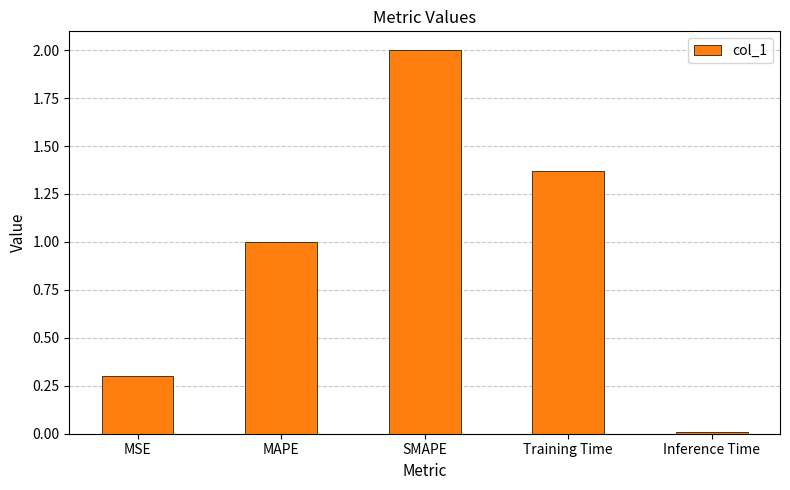

Rank the categories by value from lowest to highest.

Inference Time, MSE, MAPE, Training Time, SMAPE